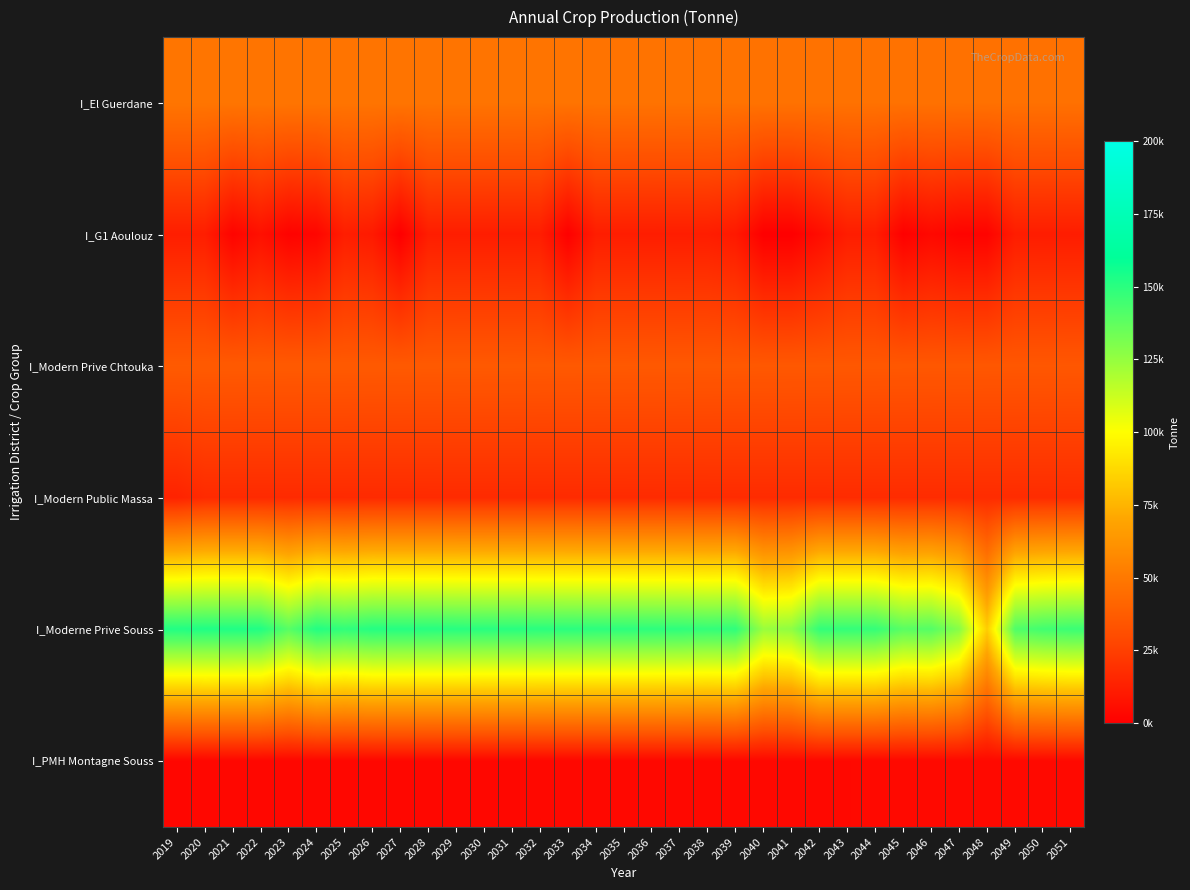

Reading right to left, extract all data points from this chart.

I_El Guerdane: 2051=46511.7	2050=46577.0	2049=46642.2	2048=46707.5	2047=46772.7	2046=46838.0	2045=46903.3	2044=46968.5	2043=47033.8	2042=47099.0	2041=47164.3	2040=47229.6	2039=47294.8	2038=47360.1	2037=47425.3	2036=47490.6	2035=47555.9	2034=47621.1	2033=47686.4	2032=47751.6	2031=47816.9	2030=47882.2	2029=47947.4	2028=48012.7	2027=48077.9	2026=48143.2	2025=48208.4	2024=48273.7	2023=48339.0	2022=48404.2	2021=48469.5	2020=48534.7	2019=48600.0
I_G1 Aoulouz: 2051=11627.9	2050=11644.2	2049=11660.6	2048=1488.0	2047=1593.8	2046=3713.9	2045=543.9	2044=11742.1	2043=11758.4	2042=5492.9	2041=0.0	2040=0.0	2039=10090.7	2038=11840.0	2037=11856.3	2036=11864.4	2035=11889.0	2034=11905.3	2033=430.7	2032=11937.9	2031=11954.2	2030=11970.5	2029=11986.9	2028=12003.2	2027=0.0	2026=10580.1	2025=12052.1	2024=2671.8	2023=1389.2	2022=6847.6	2021=1788.6	2020=12133.7	2019=12150.0
I_Modern Prive Chtouka: 2051=34883.8	2050=34932.7	2049=34981.7	2048=35030.6	2047=35079.6	2046=35128.5	2045=35177.4	2044=35226.4	2043=35263.7	2042=35324.3	2041=35373.2	2040=35422.2	2039=35471.1	2038=35520.1	2037=35569.0	2036=35617.9	2035=35666.9	2034=35715.8	2033=35764.8	2032=35813.7	2031=35862.7	2030=35911.6	2029=35960.6	2028=36009.5	2027=36058.4	2026=36089.1	2025=36156.3	2024=36205.3	2023=36254.2	2022=36303.2	2021=36352.1	2020=36401.1	2019=36450.0
I_Modern Public Massa: 2051=17617.1	2050=17594.8	2049=17572.5	2048=17545.2	2047=17527.9	2046=17499.3	2045=17483.3	2044=17461.0	2043=17438.7	2042=17416.4	2041=17394.1	2040=17371.8	2039=17349.5	2038=17327.1	2037=17304.9	2036=17282.6	2035=17260.3	2034=17238.0	2033=17215.7	2032=17193.4	2031=17171.1	2030=17148.8	2029=17126.5	2028=17104.2	2027=17081.9	2026=17055.9	2025=17037.3	2024=17015.0	2023=16992.7	2022=16970.4	2021=16948.1	2020=16925.8	2019=13997.1
I_Moderne Prive Souss: 2051=146150.0	2050=144591.0	2049=141306.0	2048=83379.9	2047=128185.0	2046=140181.0	2045=138928.0	2044=147586.0	2043=147791.0	2042=147996.0	2041=126408.0	2040=123902.0	2039=148611.0	2038=147940.0	2037=149021.0	2036=149226.0	2035=149431.0	2034=149636.0	2033=149841.0	2032=150046.0	2031=150251.0	2030=150163.0	2029=150661.0	2028=150866.0	2027=151072.0	2026=151277.0	2025=148425.0	2024=151687.0	2023=139455.0	2022=152097.0	2021=152302.0	2020=152507.0	2019=151944.0
I_PMH Montagne Souss: 2051=4165.2	2050=4132.3	2049=4099.3	2048=4066.3	2047=4033.4	2046=4000.4	2045=3967.4	2044=3934.5	2043=3901.5	2042=3868.5	2041=3835.6	2040=3802.6	2039=3769.6	2038=3736.7	2037=3703.7	2036=3670.7	2035=3637.8	2034=3604.8	2033=3571.8	2032=3538.8	2031=3505.9	2030=3472.9	2029=3439.9	2028=3407.0	2027=3374.0	2026=3341.0	2025=3308.1	2024=3275.1	2023=3242.1	2022=3209.2	2021=3176.2	2020=3143.2	2019=3110.2